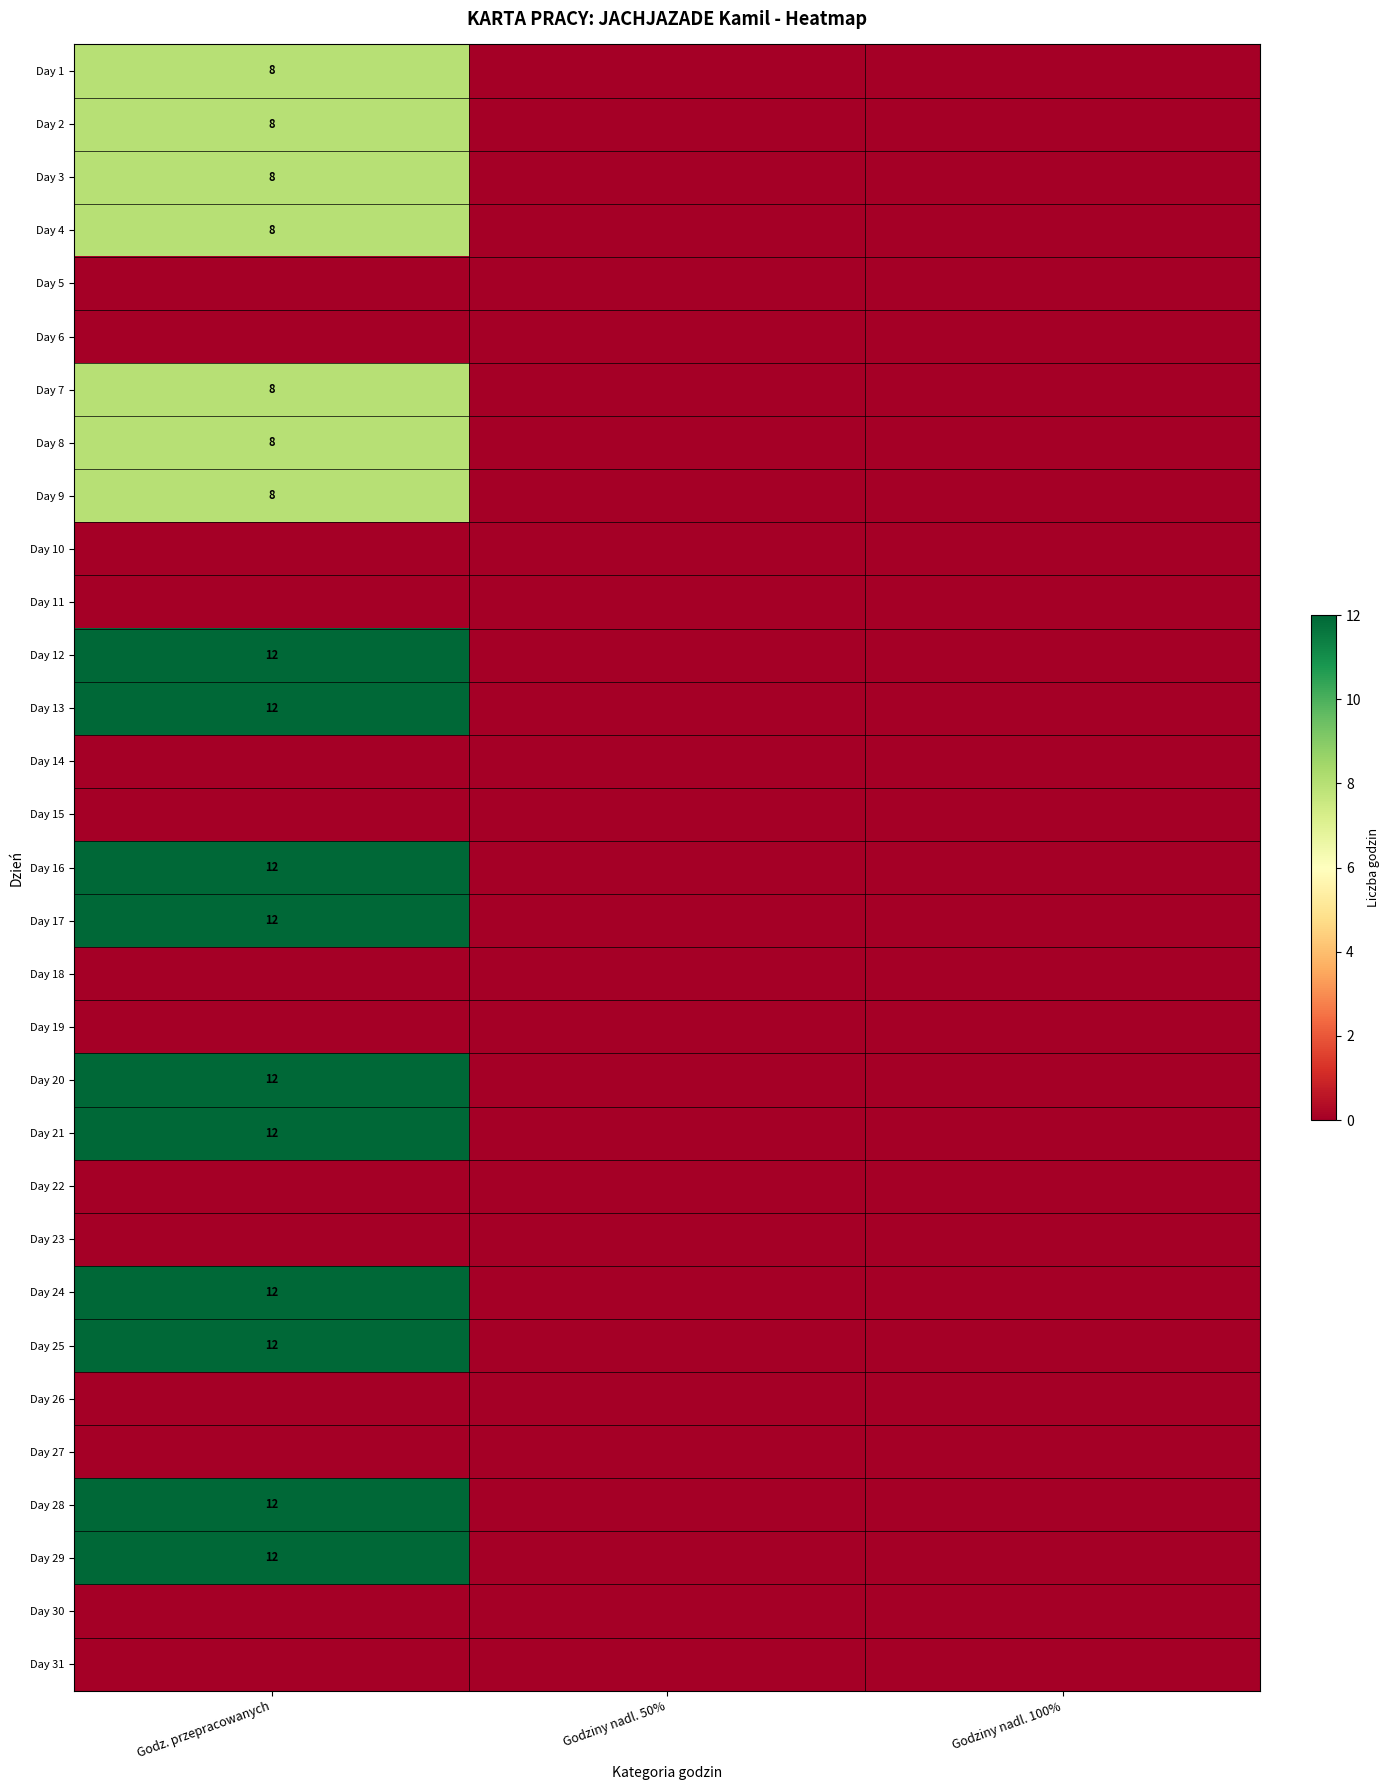

What is the maximum value shown in the chart?

12